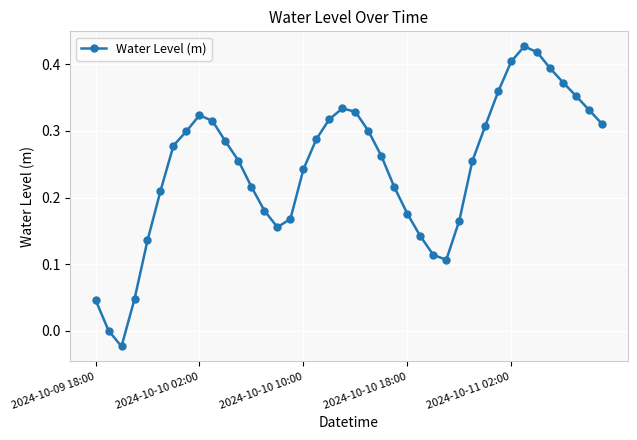

What is the sum of all values?

9.8